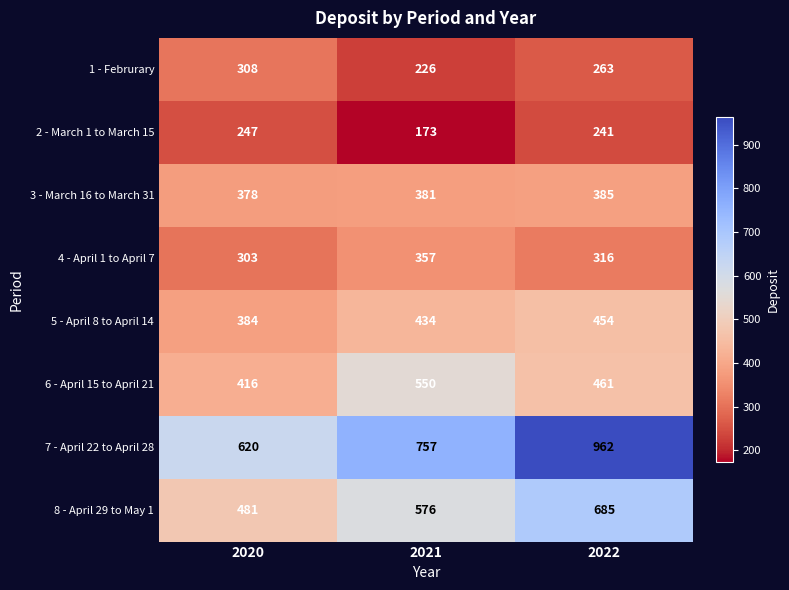

List the series in order of their peak value, lowest first.

2 - March 1 to March 15, 1 - Februrary, 4 - April 1 to April 7, 3 - March 16 to March 31, 5 - April 8 to April 14, 6 - April 15 to April 21, 8 - April 29 to May 1, 7 - April 22 to April 28